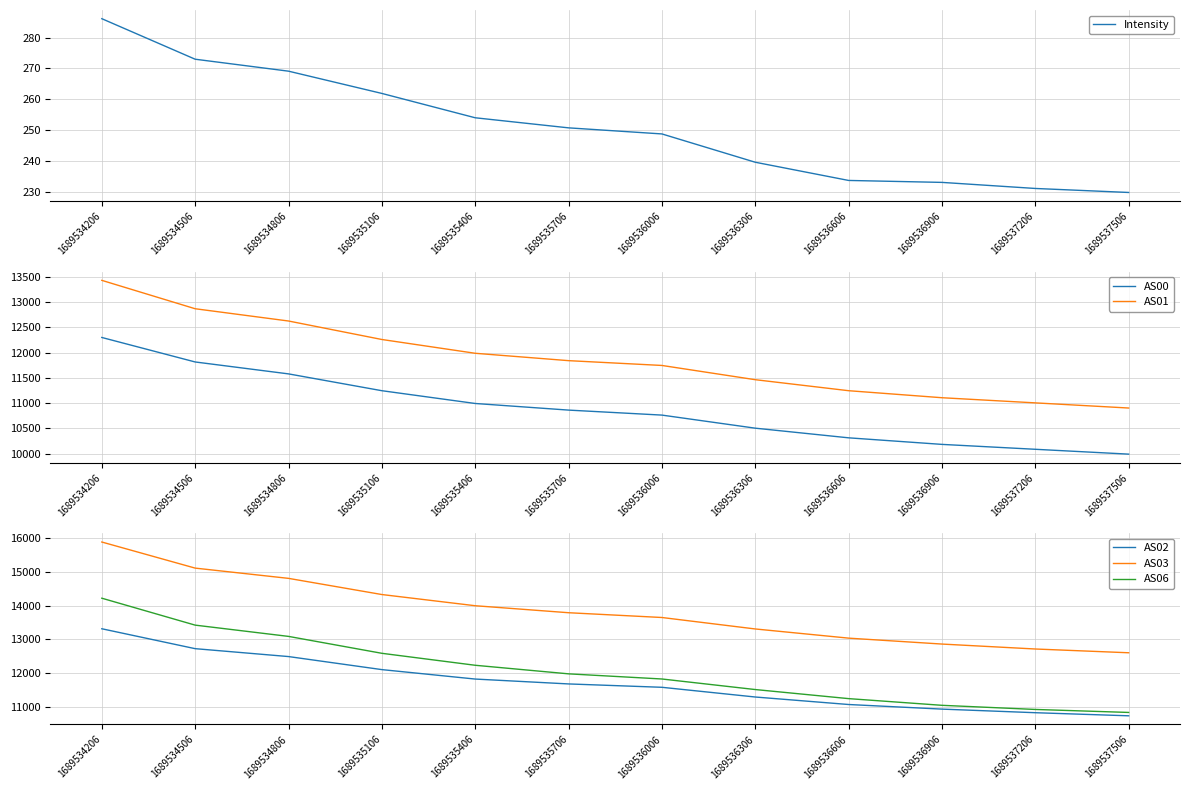

What is the total value across all series at 1689534806?

64854.1